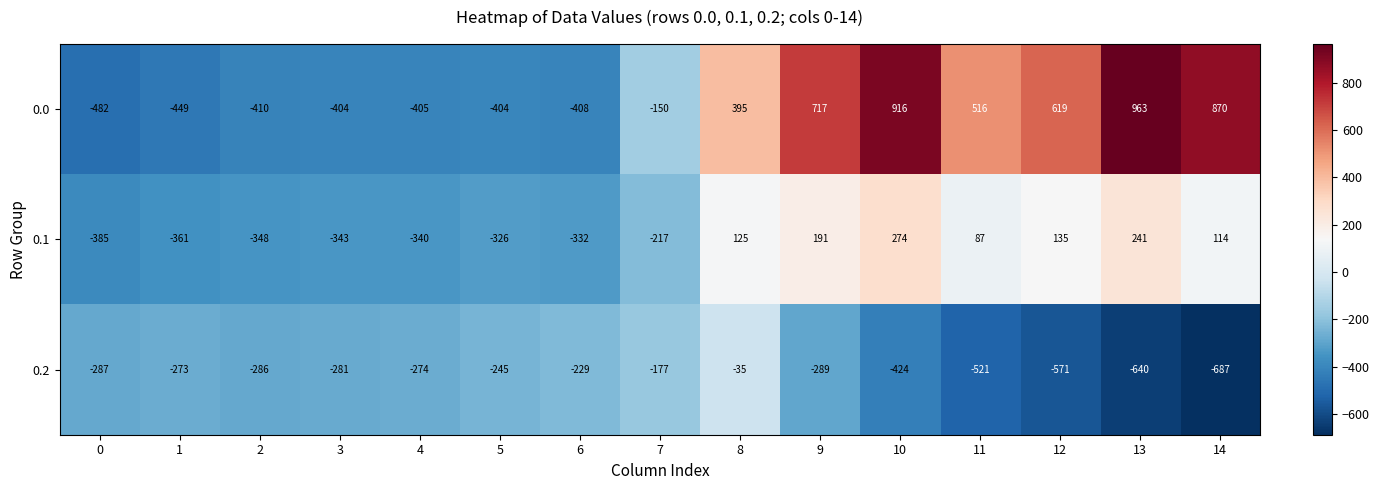

Rank the series by their maximum value, from highest to lowest.

0.0, 0.1, 0.2